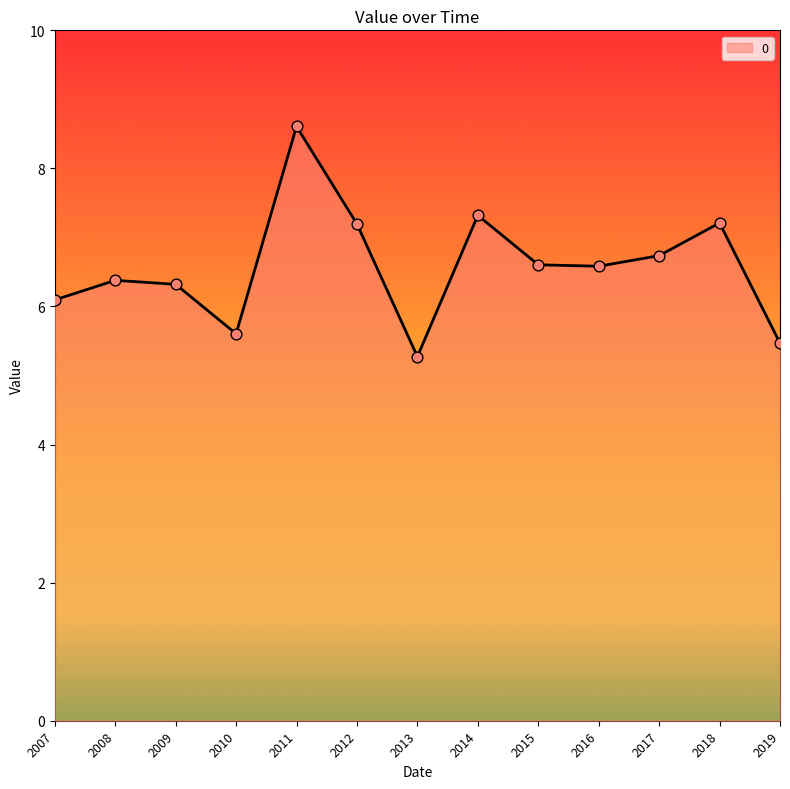

Which has a higher value, 2015 or 2009?

2015